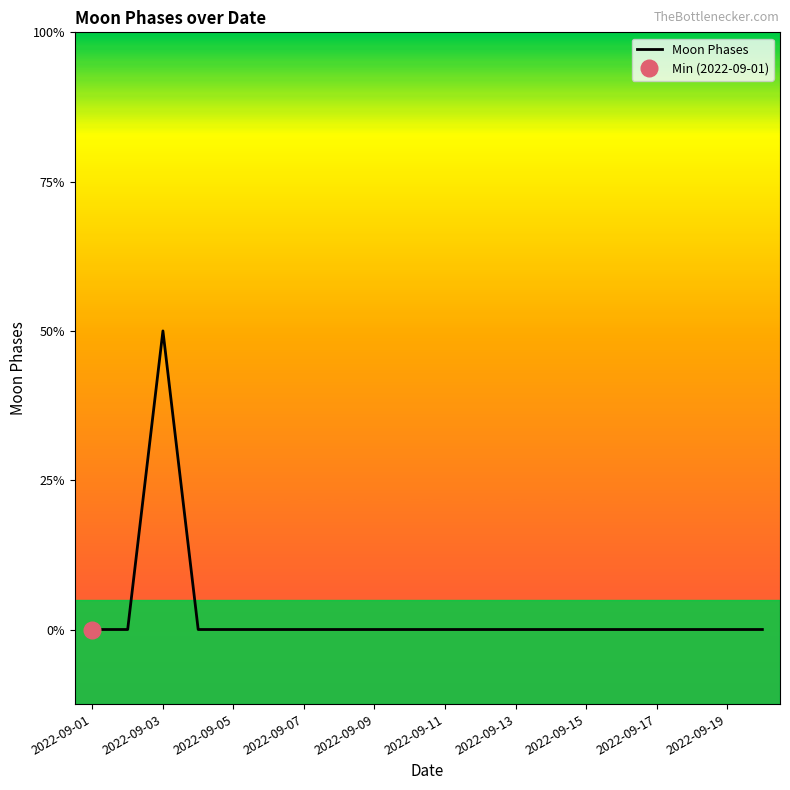

True or false: there are more than 2 points higher than both neighbors.

False